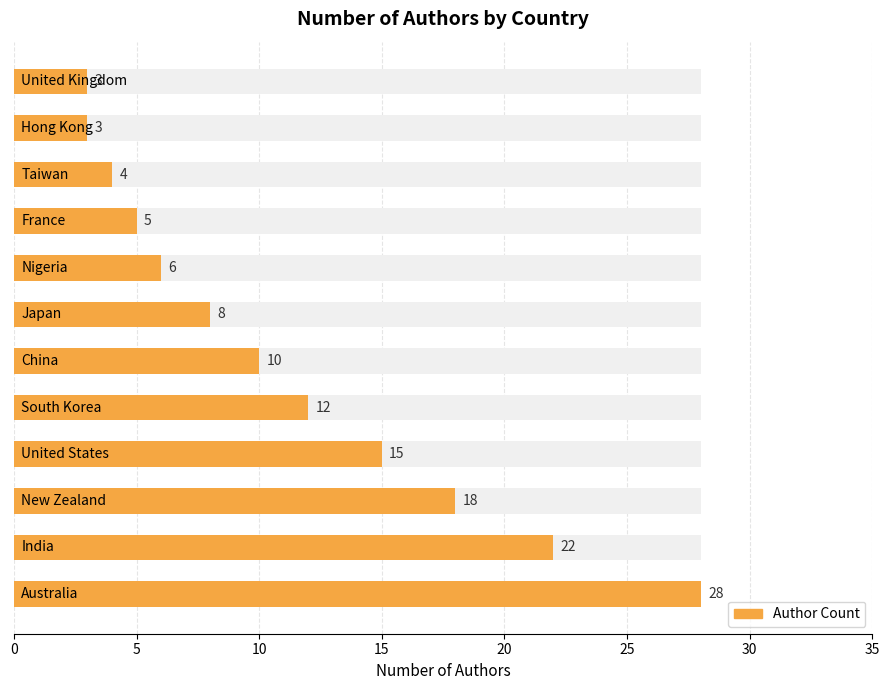

What is the change in value from 0 to 8?

-23